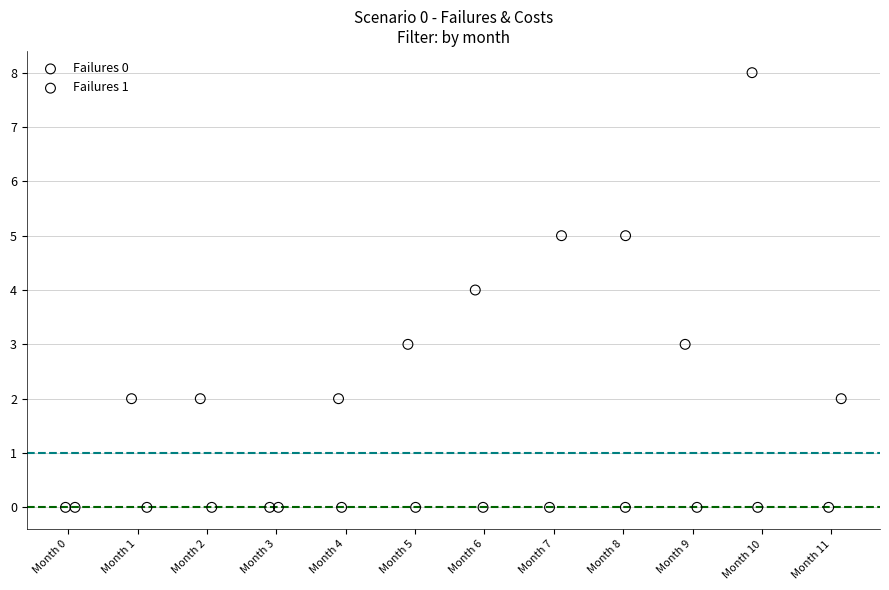

What are all the series names shown in the legend?

Failures 0, Failures 1